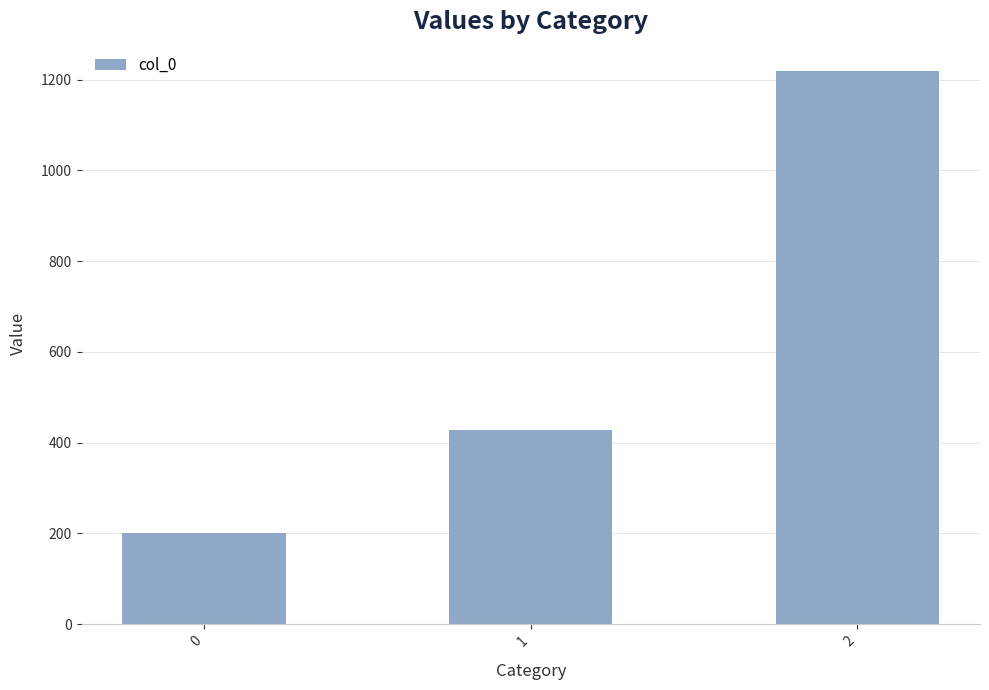

Between 1 and 2, which is larger?

2